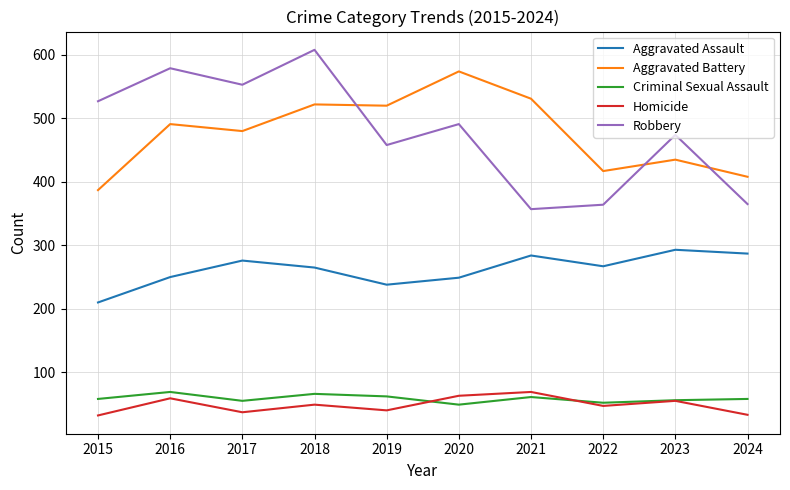

What is the minimum value shown in the chart?

32